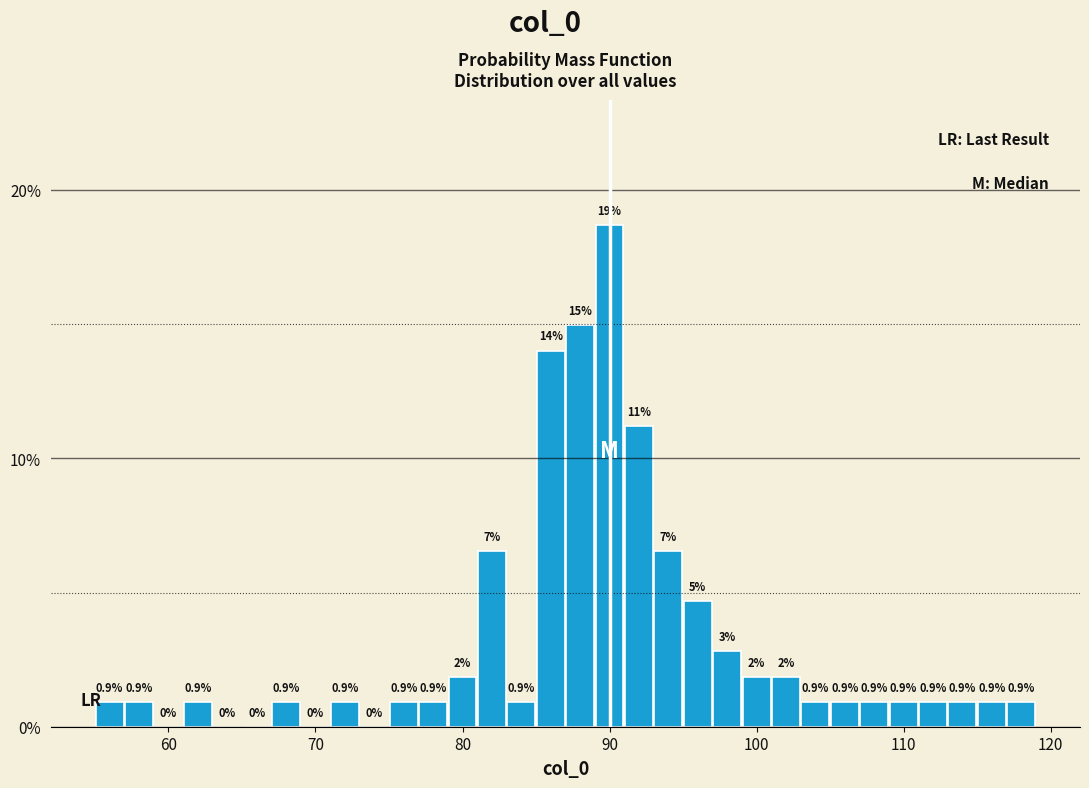

Around what value on the x-axis is the tallest bar? Give the approximate position of its centre, as read against the axis.

90